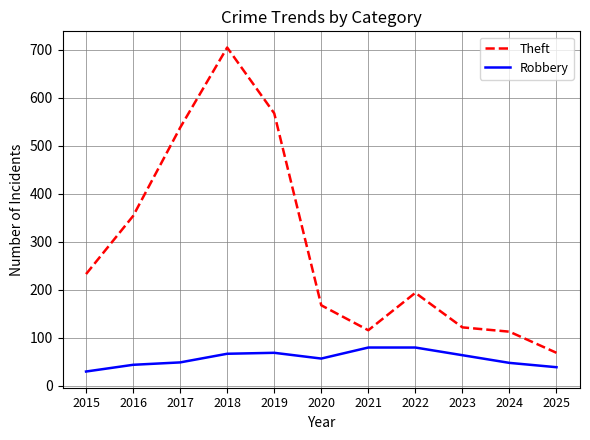

True or false: Theft and Robbery intersect in this chart.

False